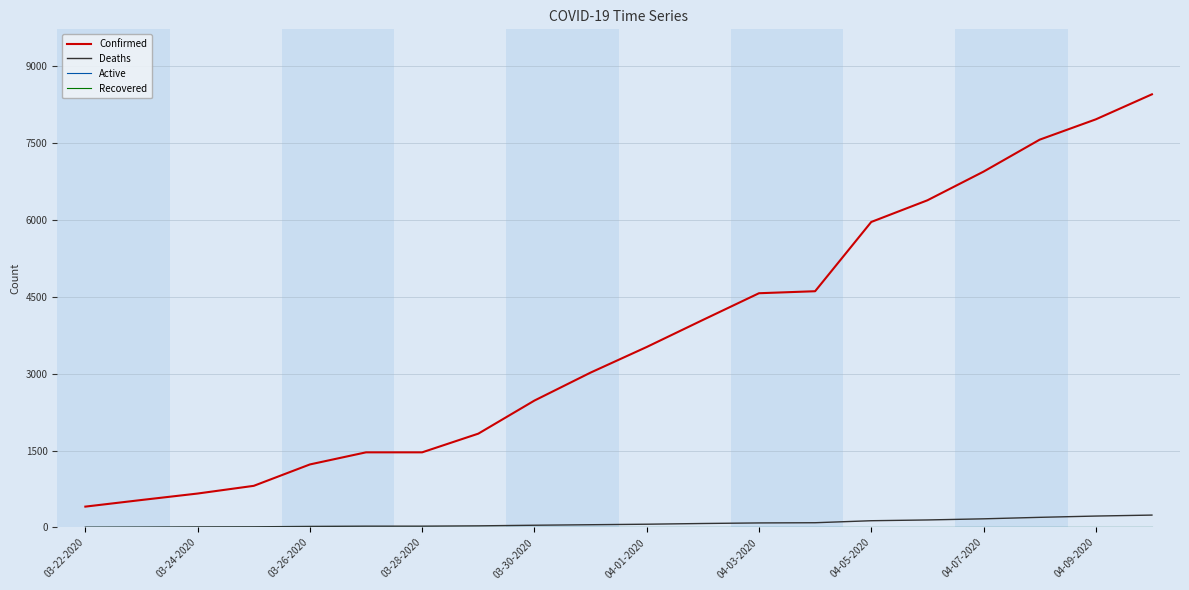

How many lines are shown in the chart?

4